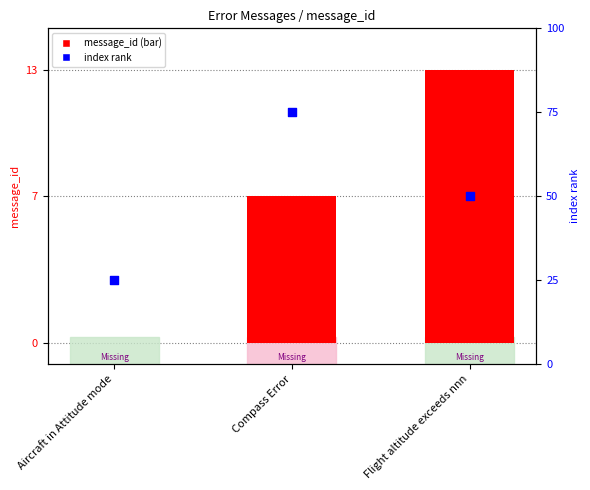

Which series contains the highest Y value?

index rank